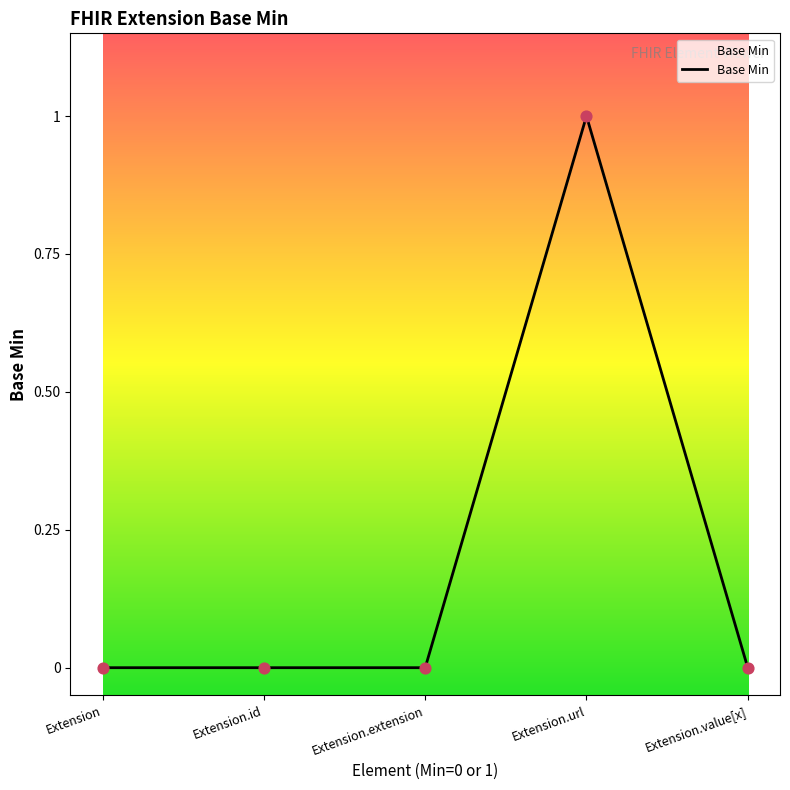

What is the change in value from Extension.extension to Extension.url?

+1